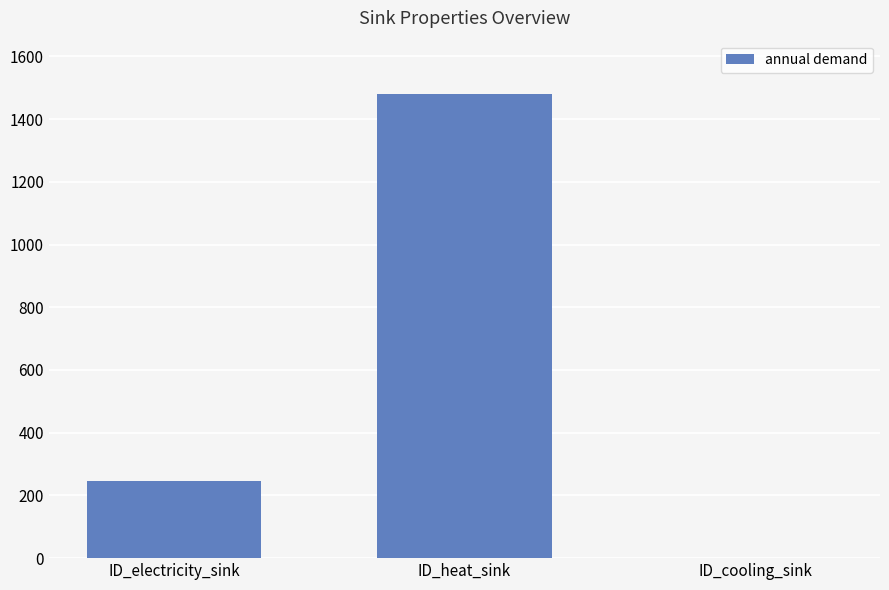

How many values are above zero?

2